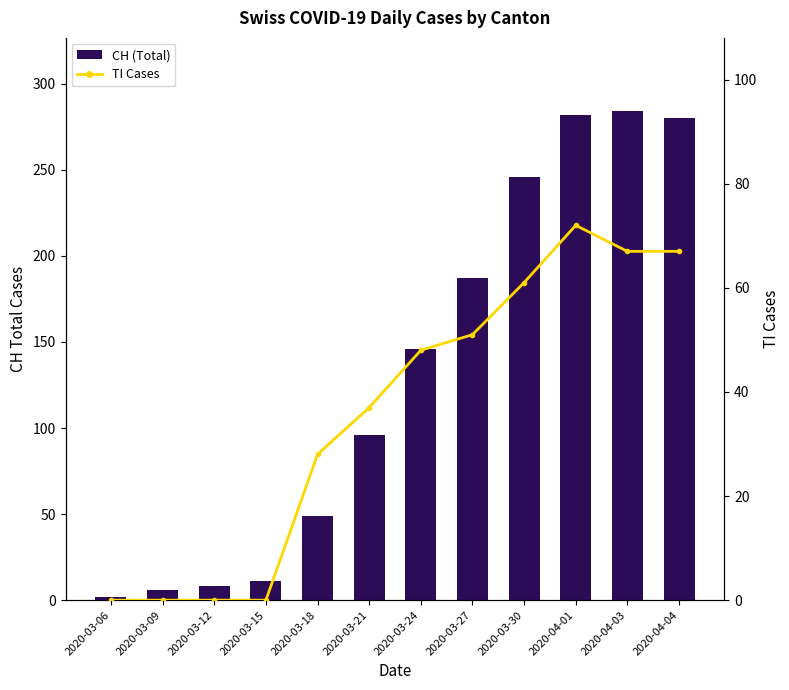

What is the maximum value shown in the chart?

284